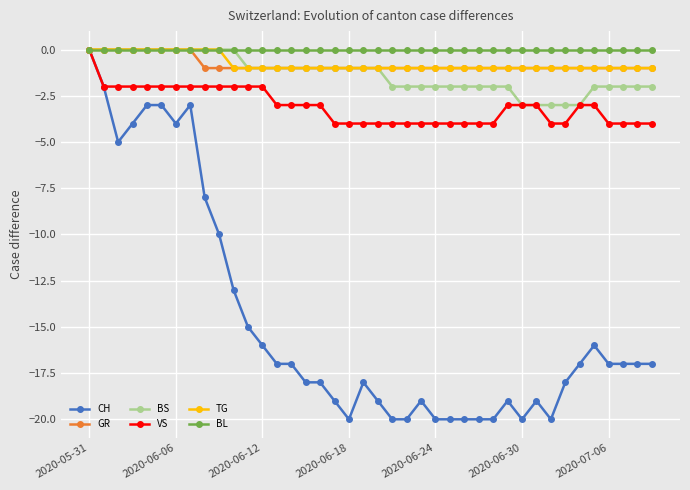

What is the value of the GR point at the 30th from the left?

-1